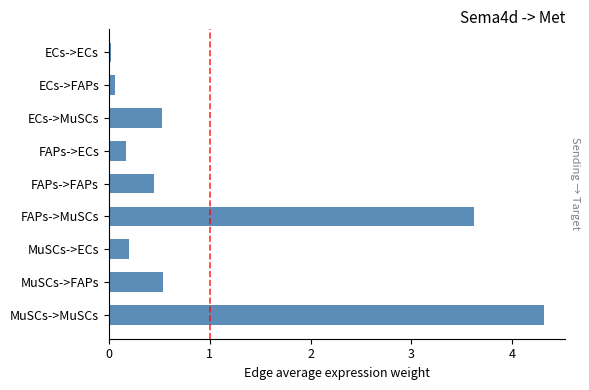

What is the difference between the second highest and second lowest values?

3.6